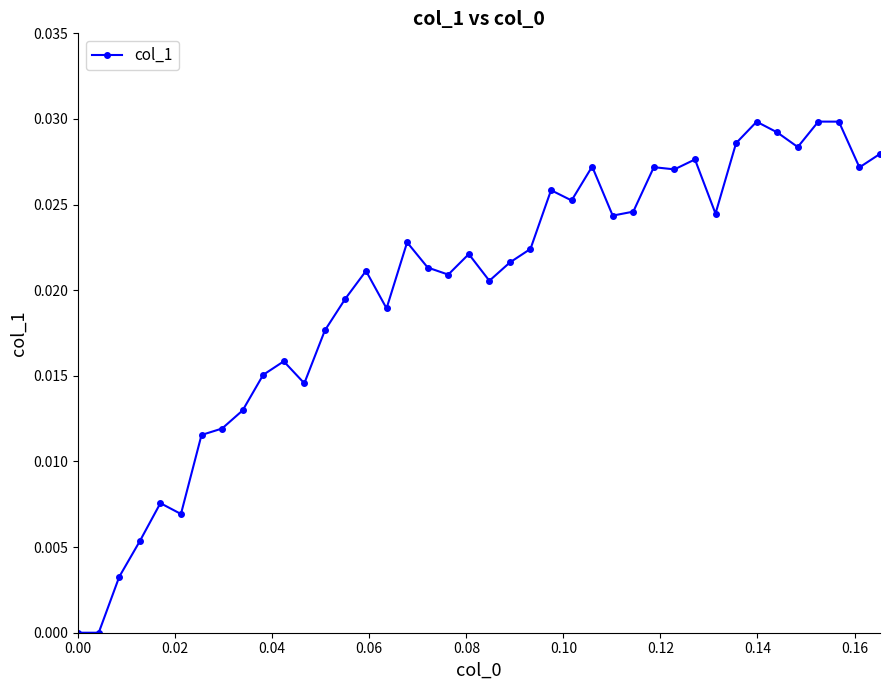

How many categories are shown in the chart?

40